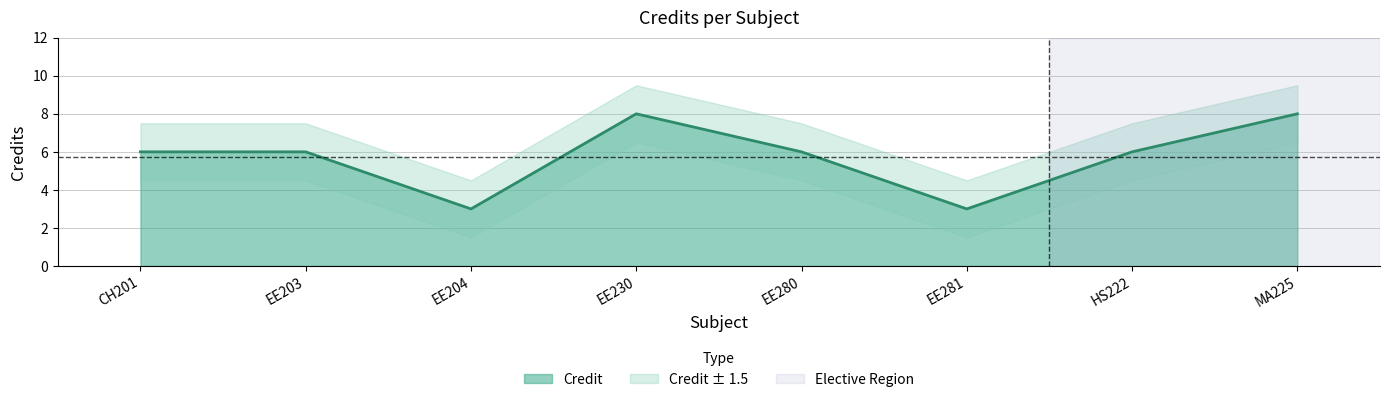

How many values exceed 6?

2